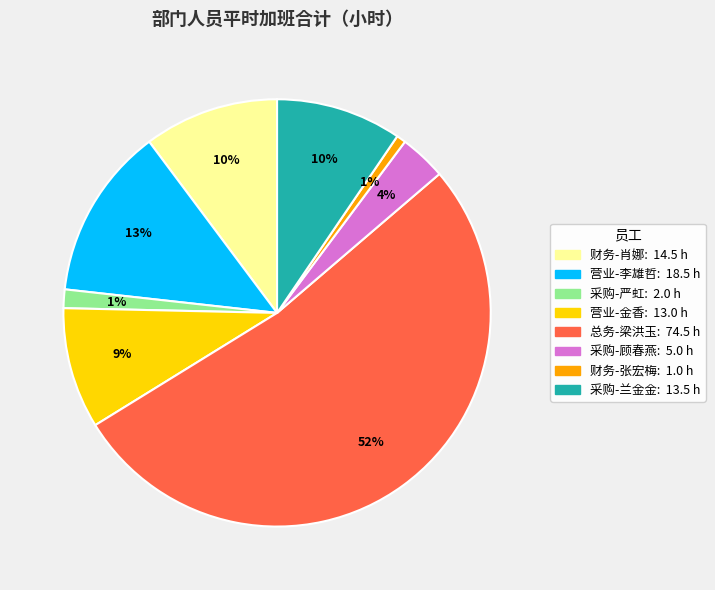

Does any single category account for the majority?

Yes